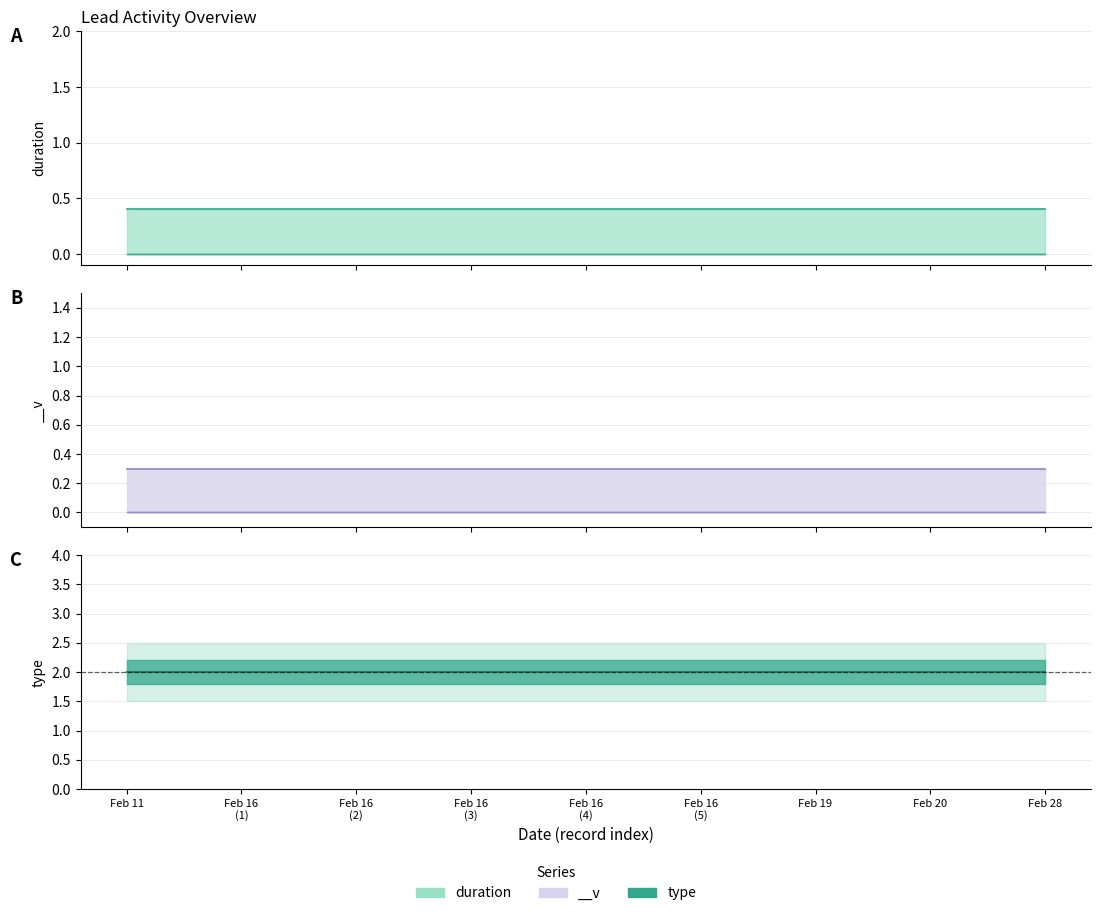

Is it true that type equals 0 at 0?

False